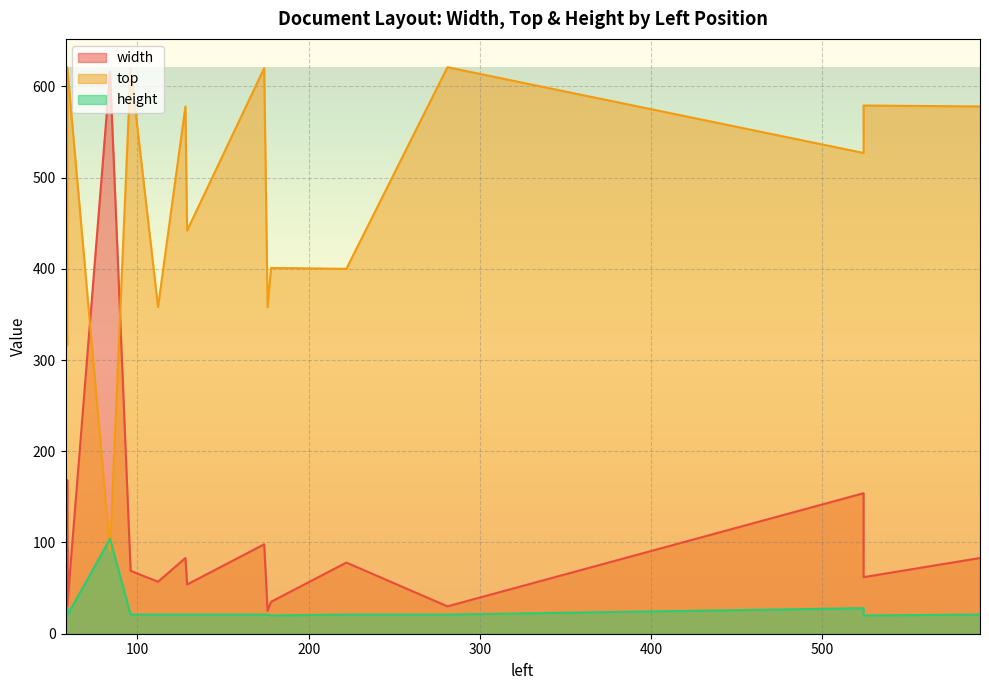

How many interior local valleys does the height series have?

5